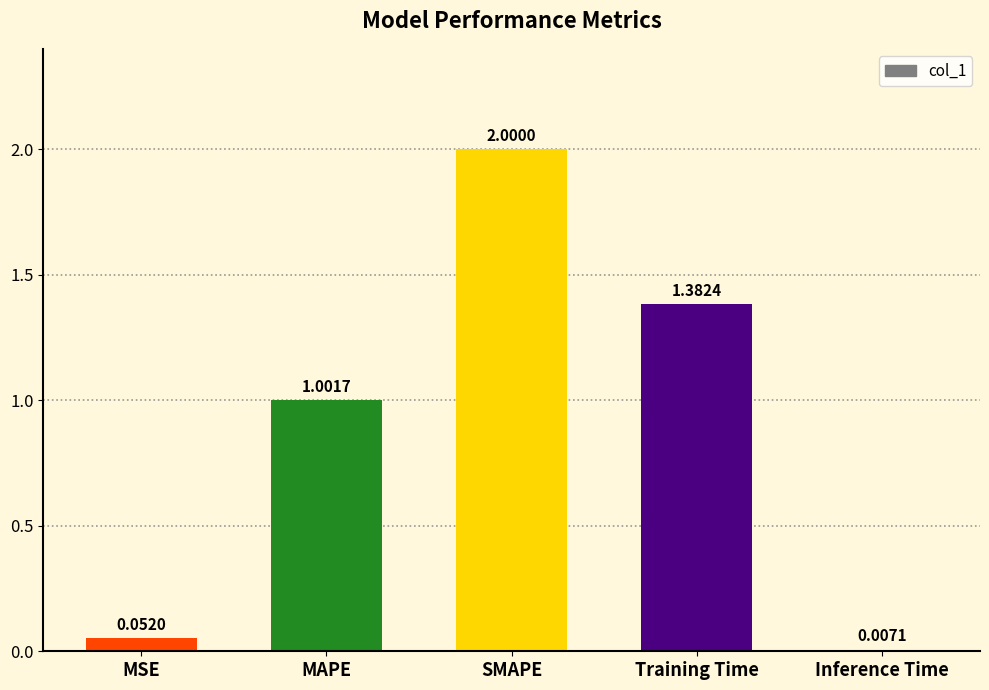

Are the bars horizontal?

No